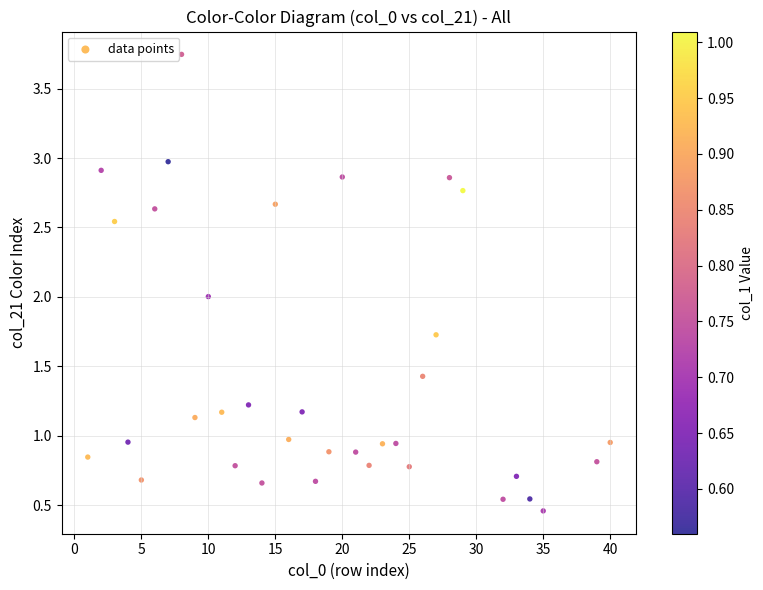

What is the range of X values (max minus min)?

39.0